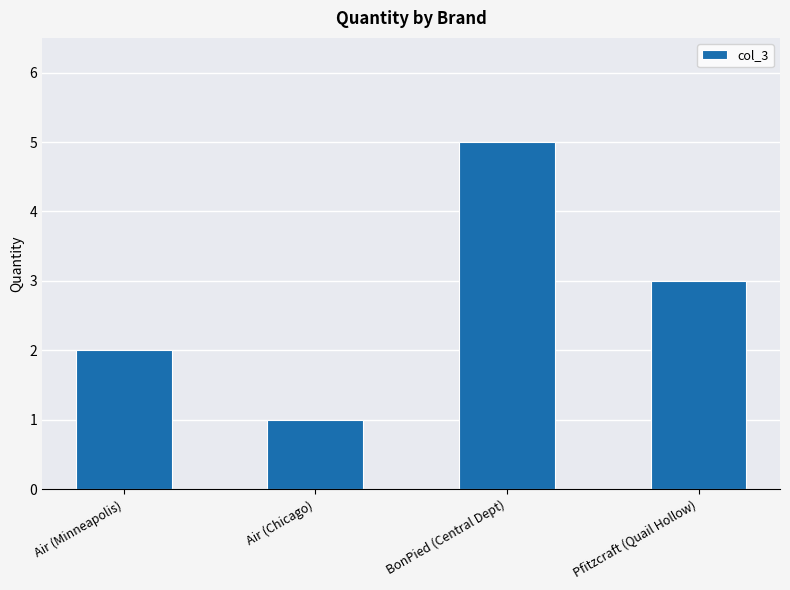

The value at BonPied (Central Dept) is 8. True or false?

False